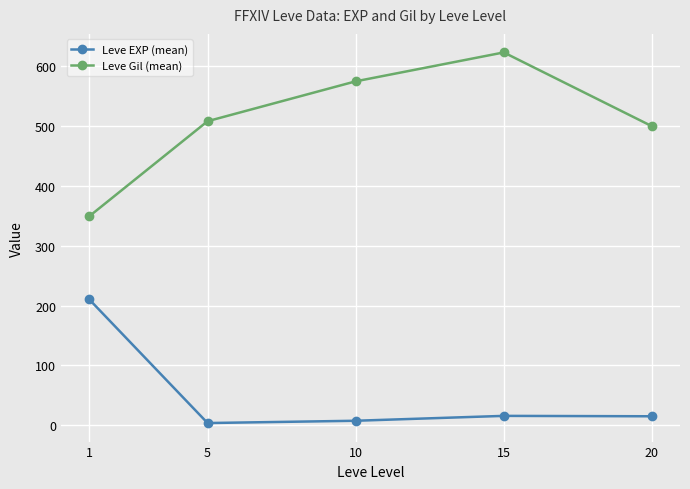

Rank the series by their maximum value, from lowest to highest.

Leve EXP (mean), Leve Gil (mean)